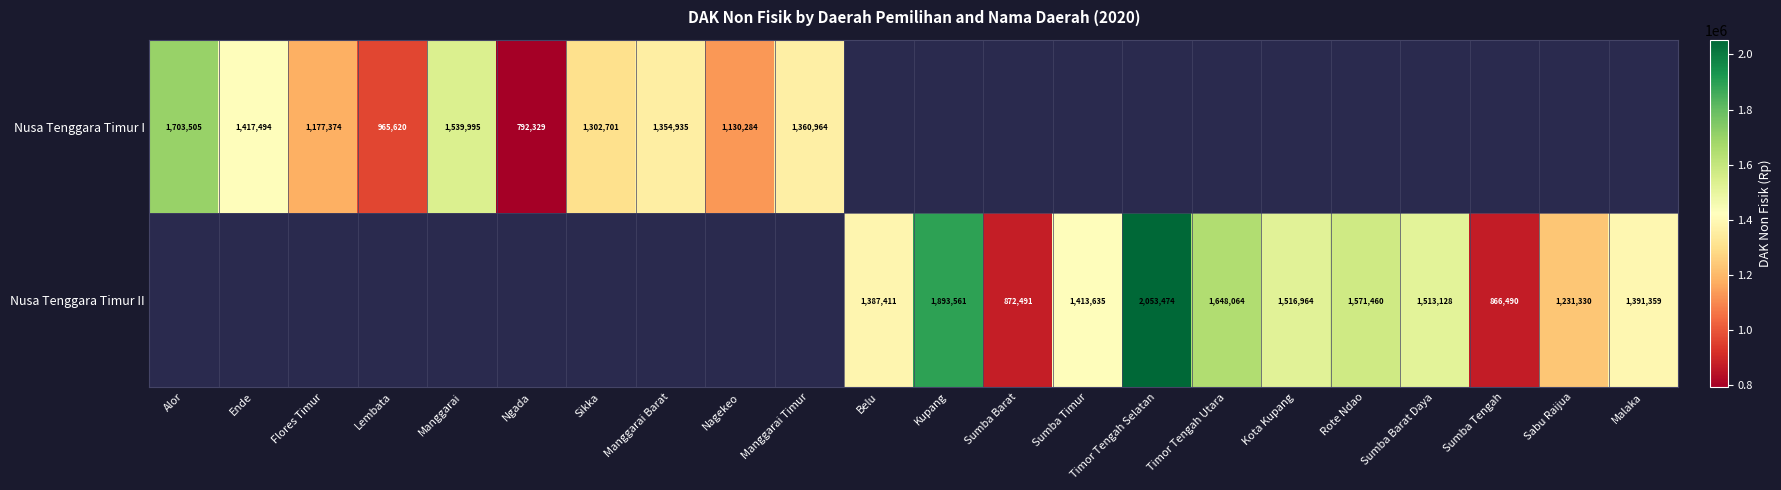

Is the value of Nusa Tenggara Timur II at Sumba Tengah greater than the value of Nusa Tenggara Timur I at Flores Timur?

No